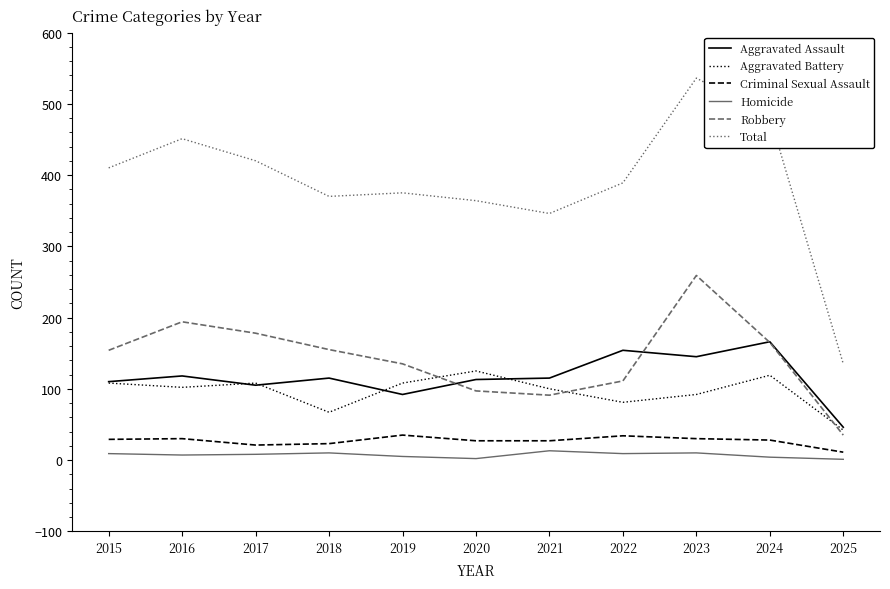

The Aggravated Battery series shows 63 at 2023. True or false?

False